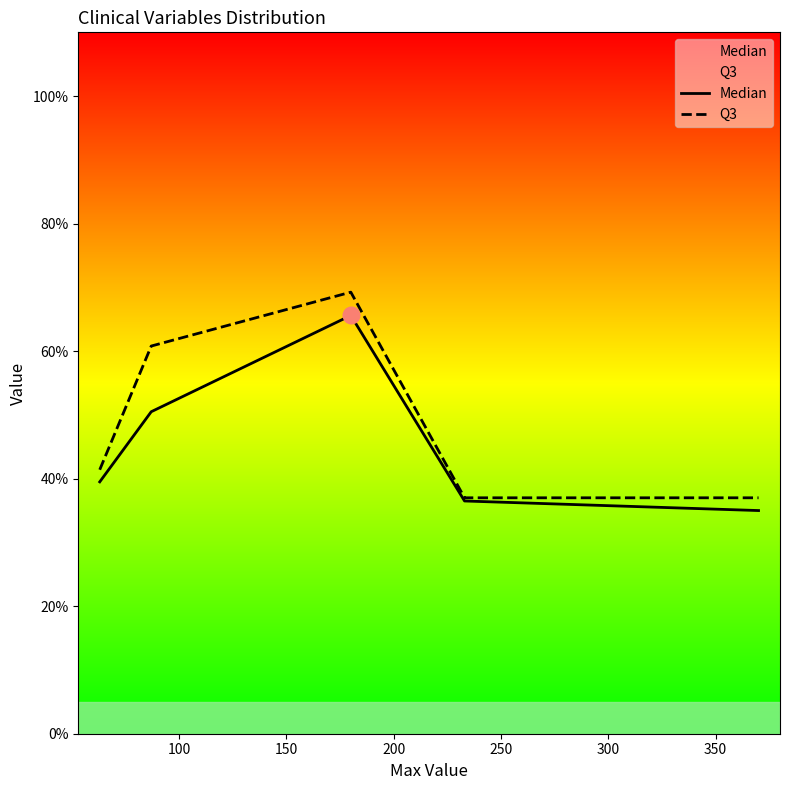

Which series has the largest range (max minus min)?

Q3